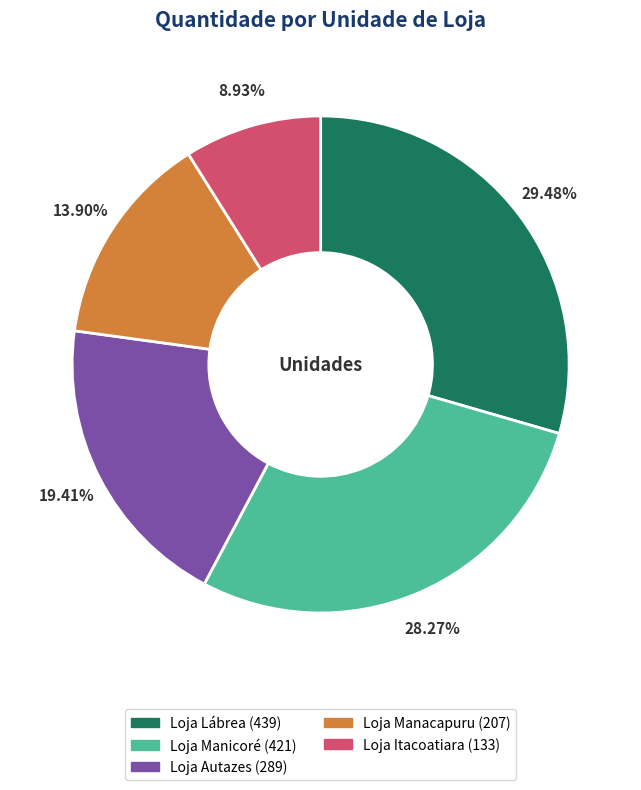

To the nearest percent, what is the difference between the largest and smallest slice percentages?

21%